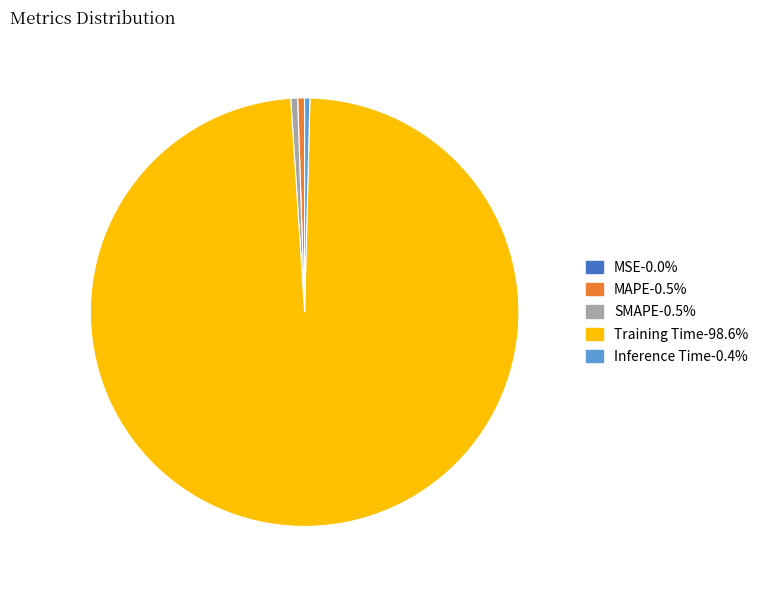

Which category has the biggest portion of the pie?

Training Time